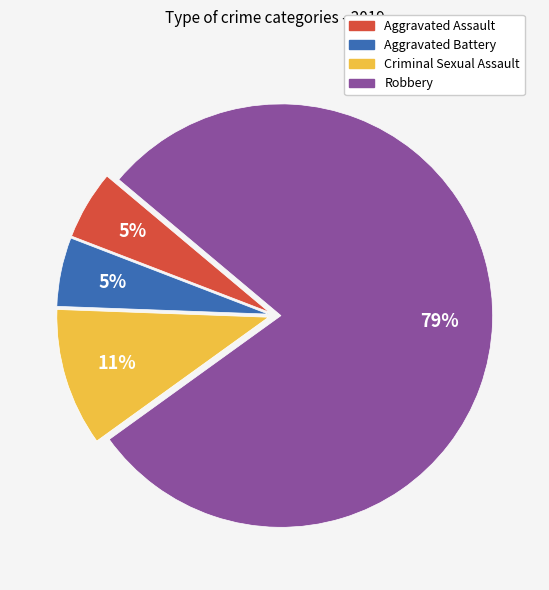

How many segments does this pie chart have?

4